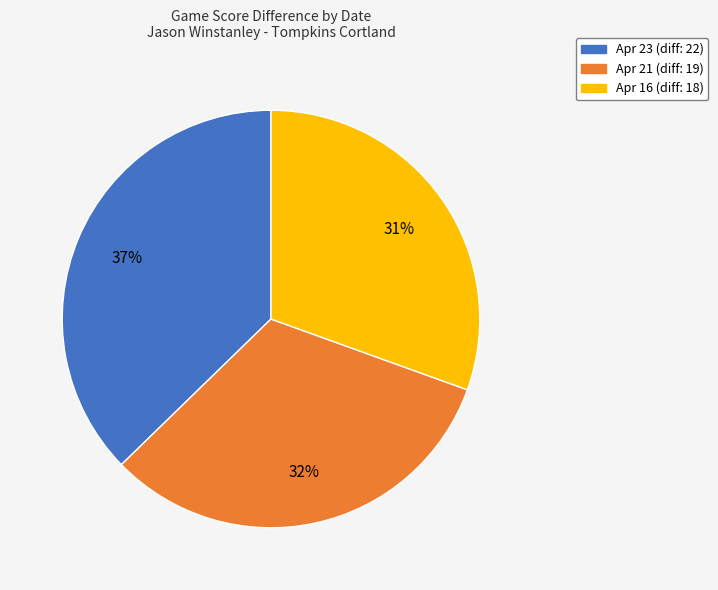

Does any single category account for the majority?

No